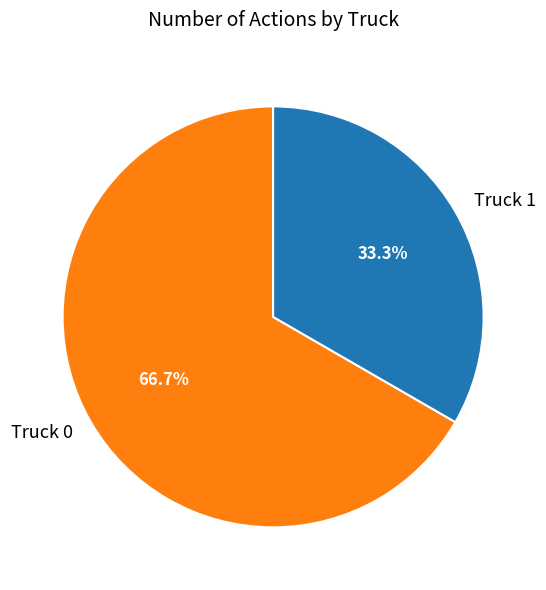

To the nearest percent, what is the difference between the largest and smallest slice percentages?

33%